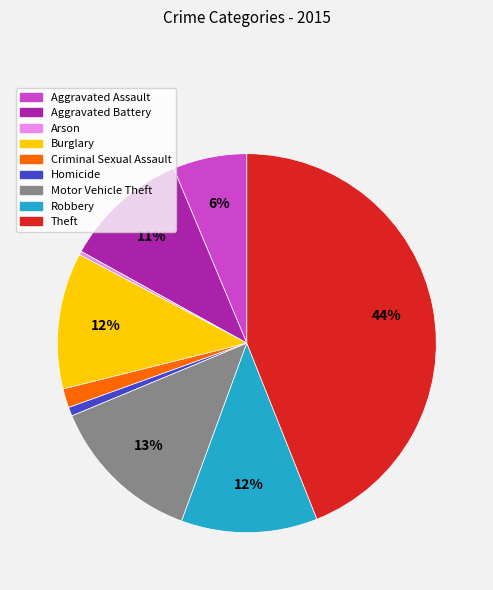

To the nearest percent, what is the difference between the Aggravated Battery and Criminal Sexual Assault slice percentages?

9%